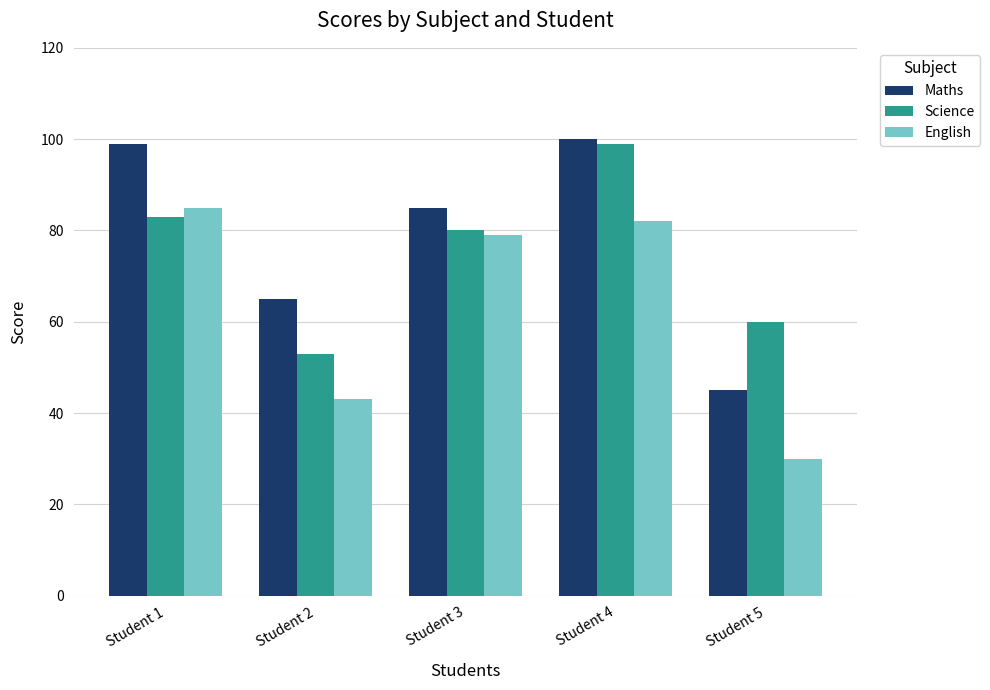

Which label corresponds to the smallest value in the chart?

Student 5